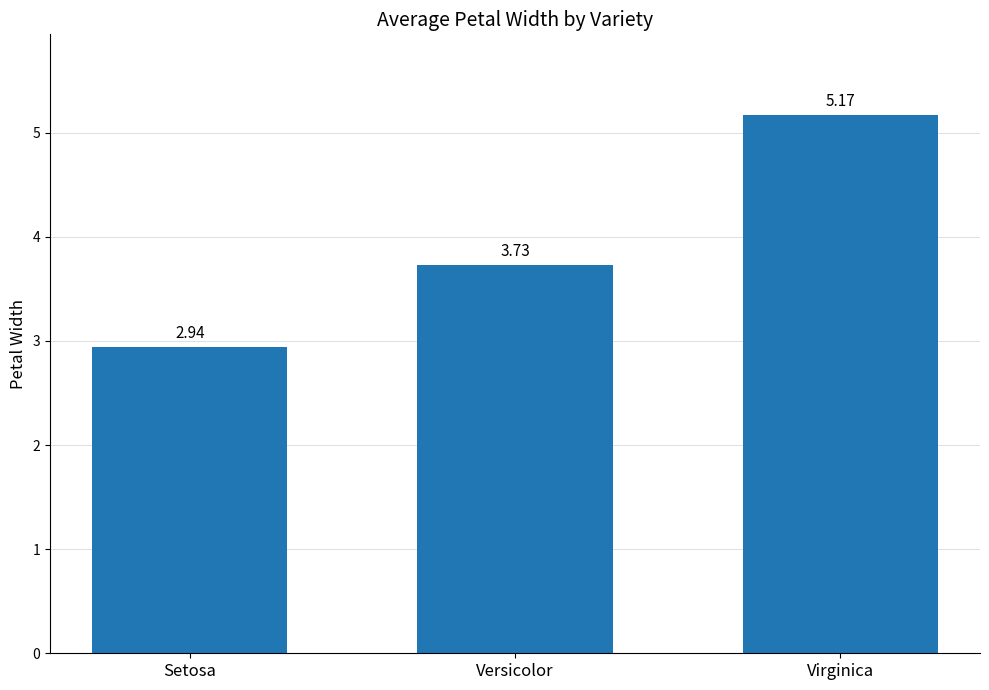

At which label does the data first exceed 3?

Versicolor